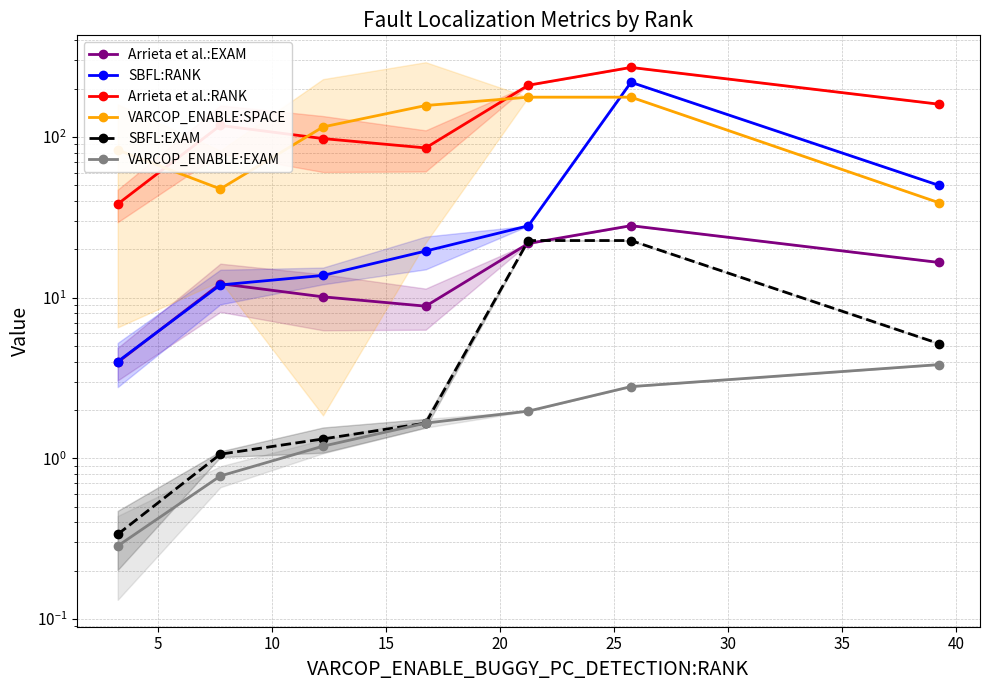

At how many categories does at least one series exceed 250?

1